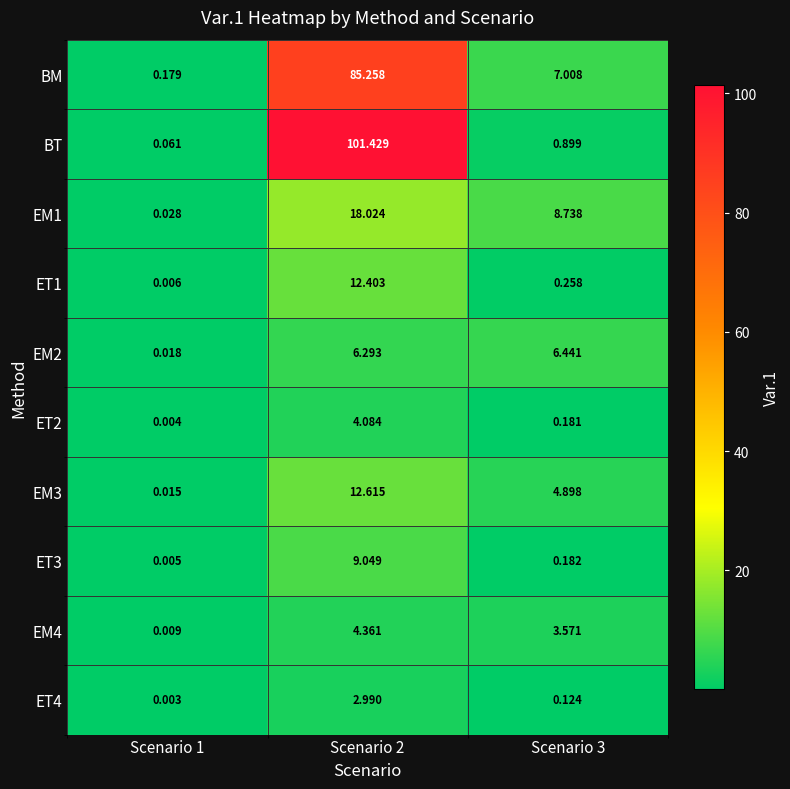

Which label corresponds to the largest value in the chart?

Scenario 2